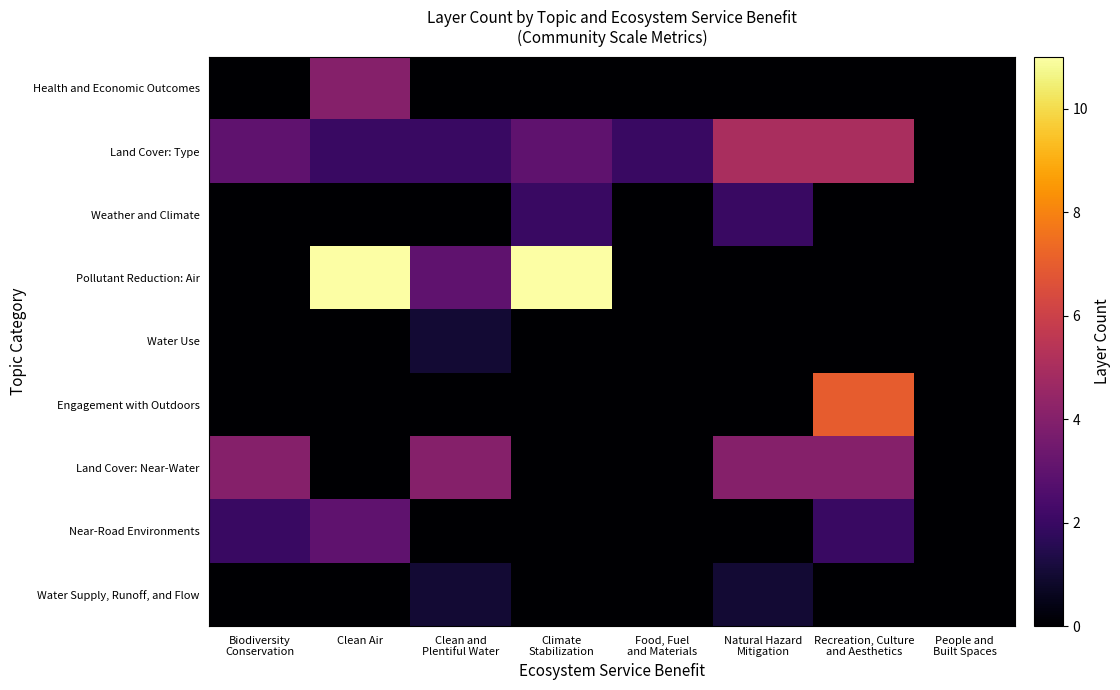

What is the maximum value shown in the chart?

11